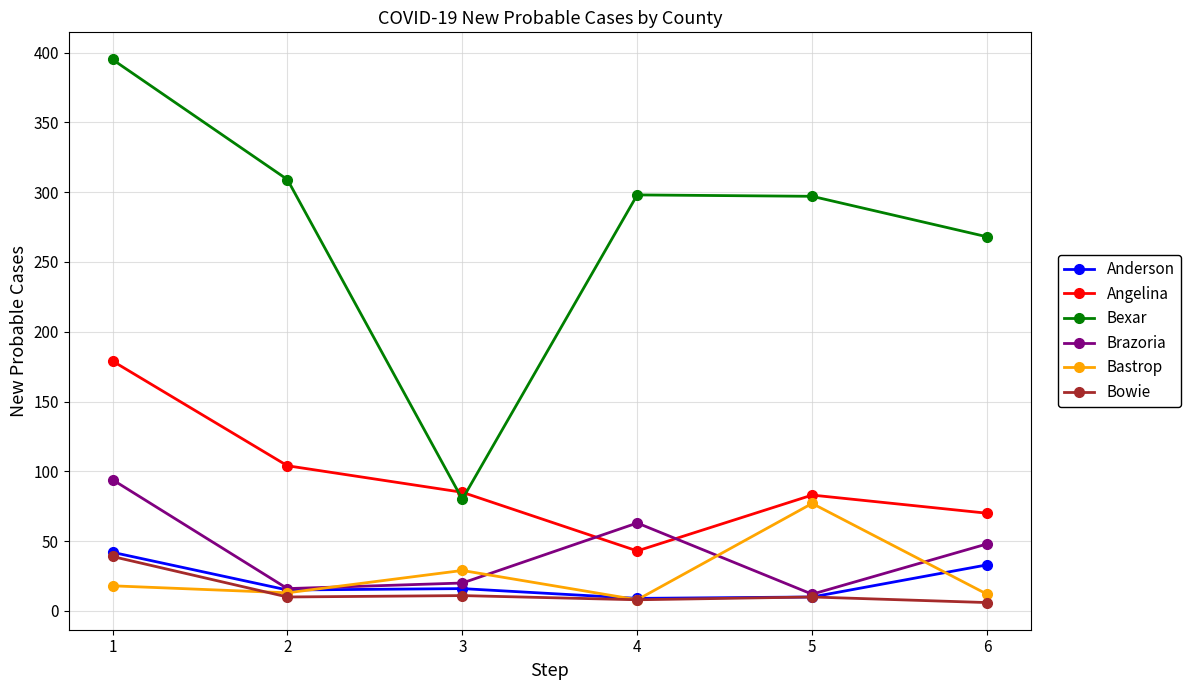

The value of Bexar at 3 is 80. True or false?

True